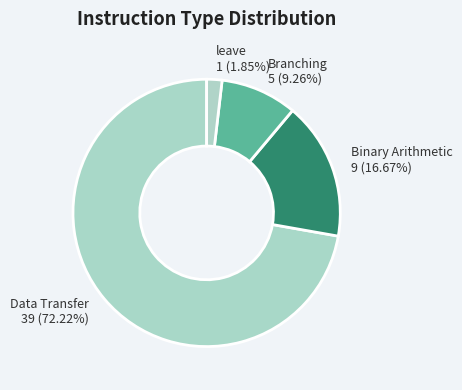

Rank the categories by value from highest to lowest.

Data Transfer 39 (72.22%), Binary Arithmetic 9 (16.67%), Branching 5 (9.26%), leave 1 (1.85%)